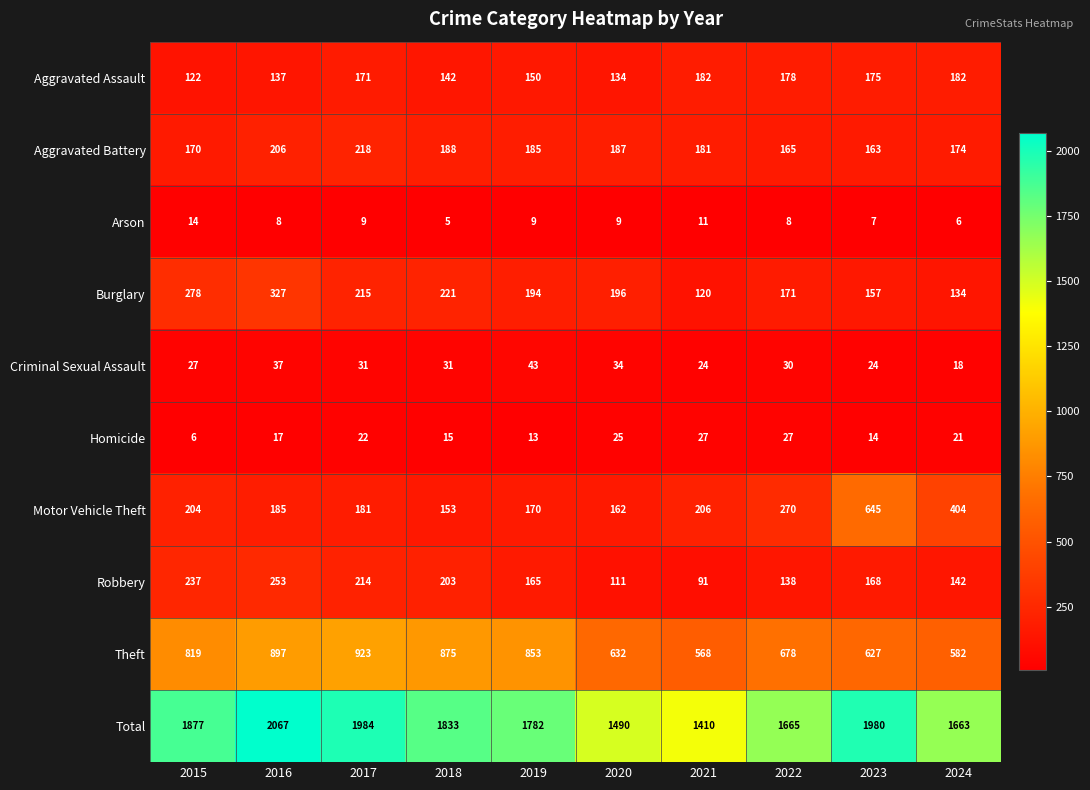

What is the total value across all series at 2023?

3960